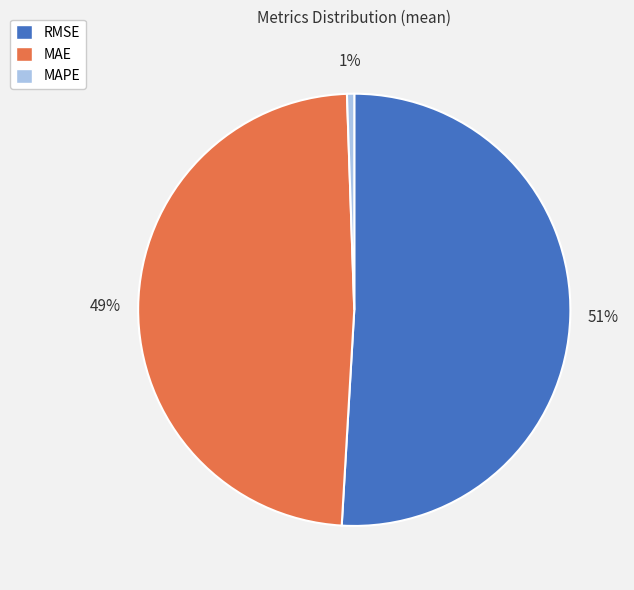

Which slice is the largest?

RMSE